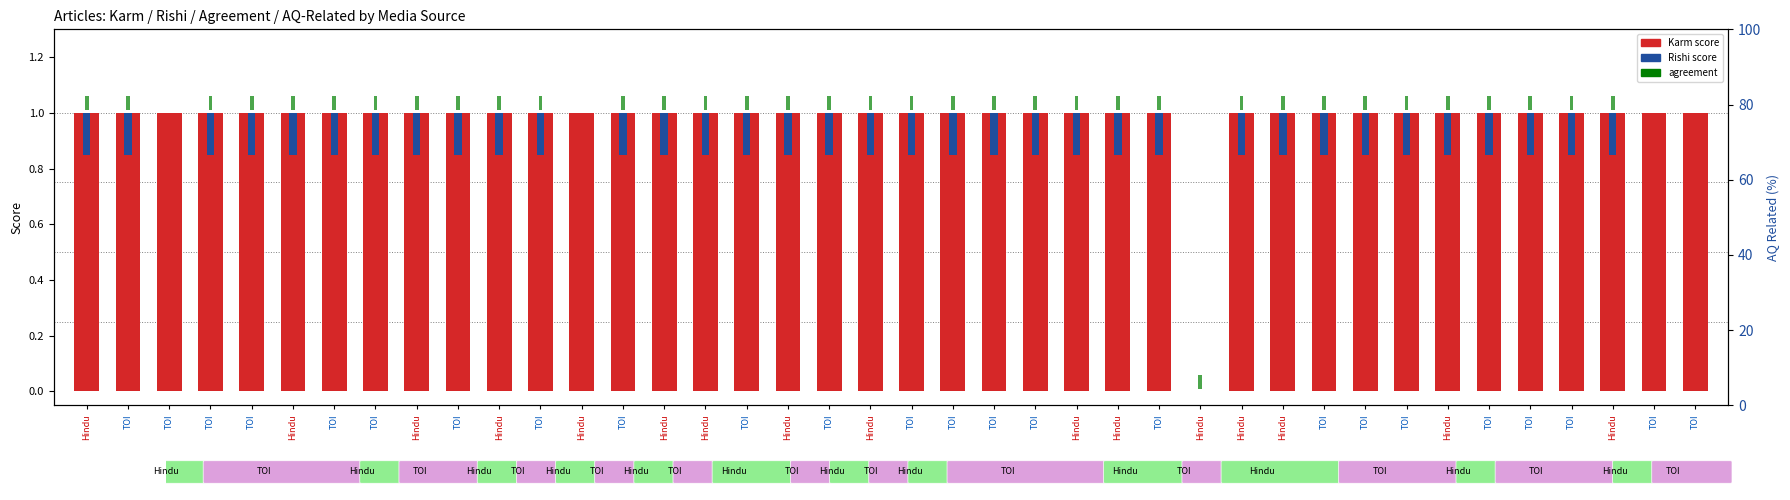

Is it true that Rishi equals 0.2 at TOI?

False